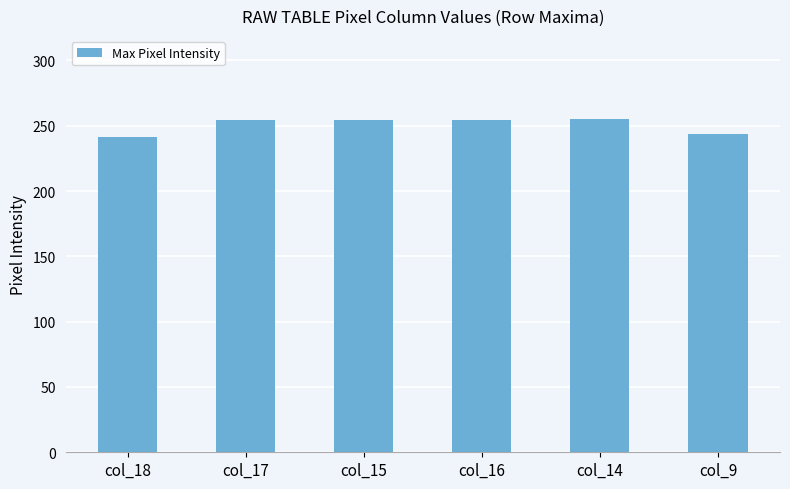

What is the minimum value shown in the chart?

241